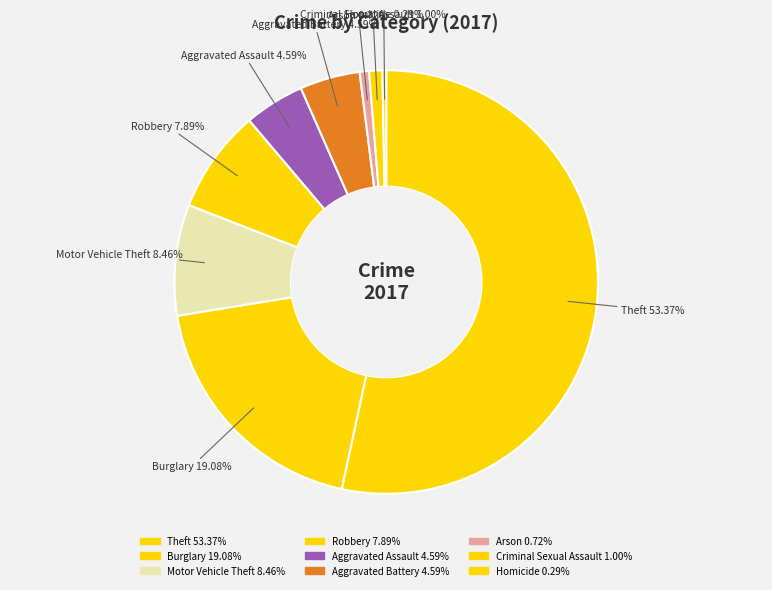

Which has a higher value, Criminal Sexual Assault or Homicide?

Criminal Sexual Assault